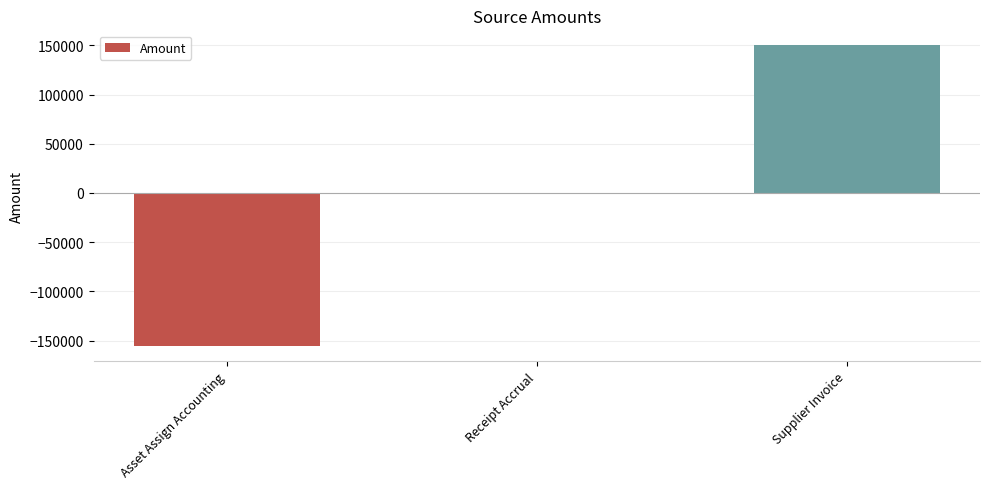

The chart shows a value of 105003.9 at Receipt Accrual. True or false?

False